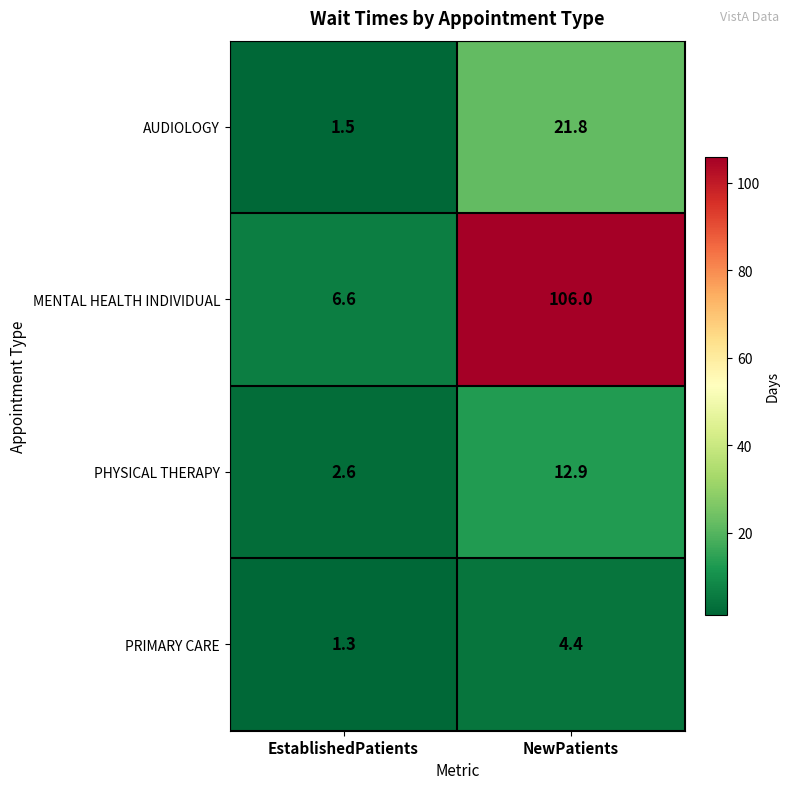

At which category is the sum across all series the highest?

NewPatients